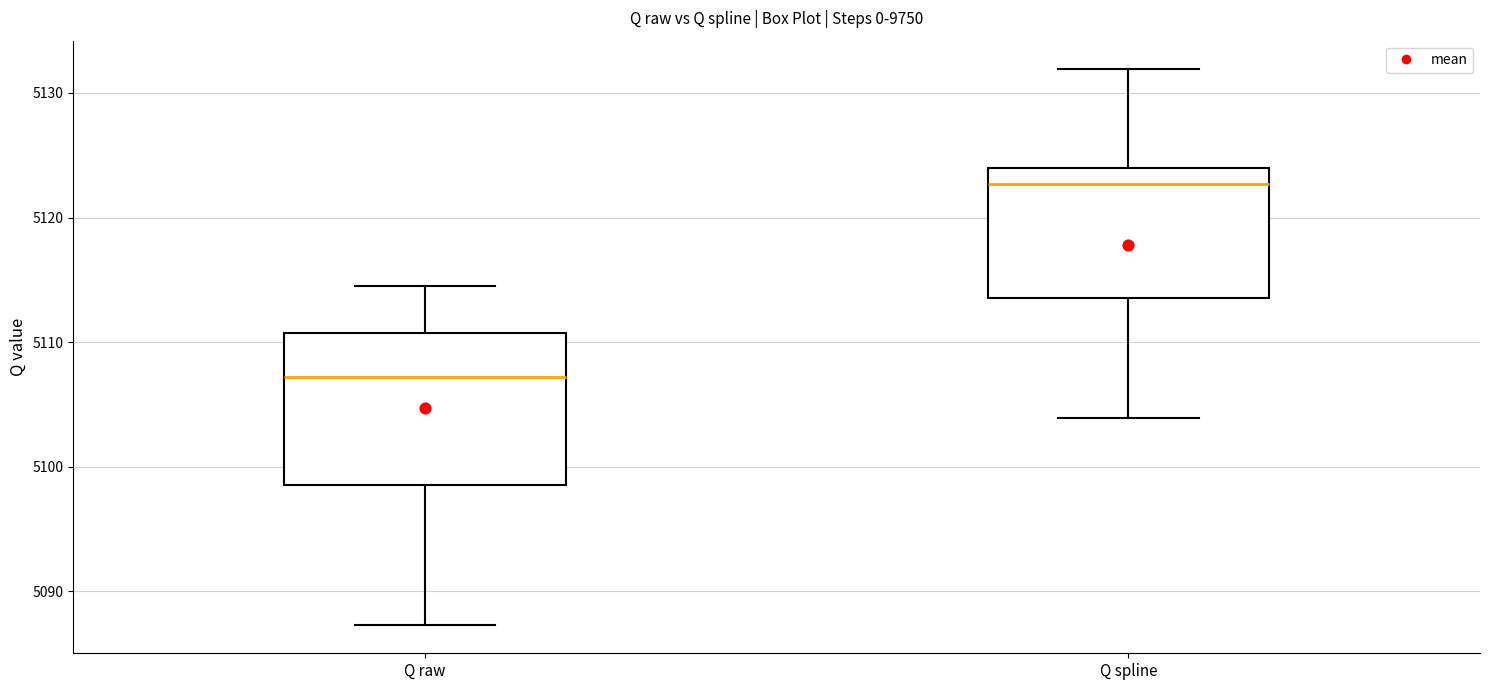

Reading left to right, read every box against the y-axis: the position of its median line, the range the box covers, and the ends of its whiskers. The values are not printed on the chart, so give them approximately, as read against the axis.

Q raw: median 5107, box 5098 to 5111, whiskers 5087 to 5114
Q spline: median 5123, box 5114 to 5124, whiskers 5104 to 5132